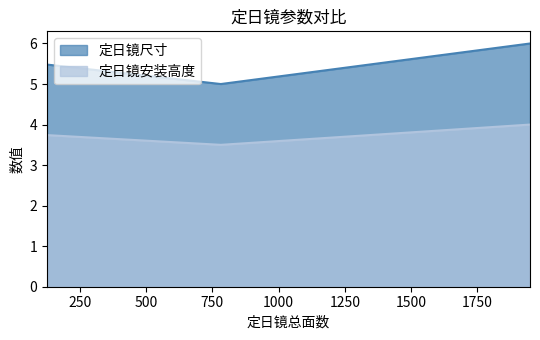

What is the value of the 定日镜尺寸 point at the 1st from the left?

5.5